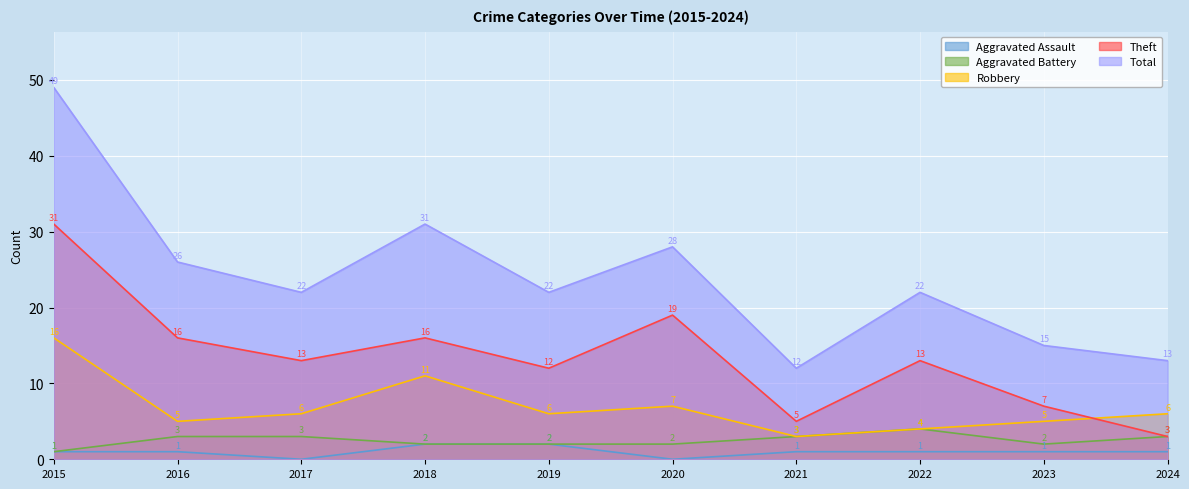

Rank the series by their maximum value, from highest to lowest.

Total, Theft, Robbery, Aggravated Battery, Aggravated Assault